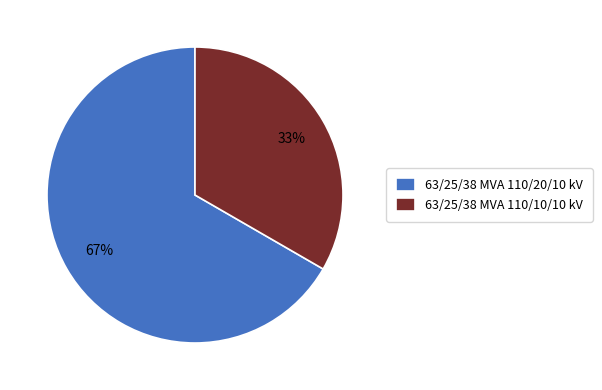

Do 63/25/38 MVA 110/20/10 kV and 63/25/38 MVA 110/10/10 kV together represent more than half of the pie?

Yes